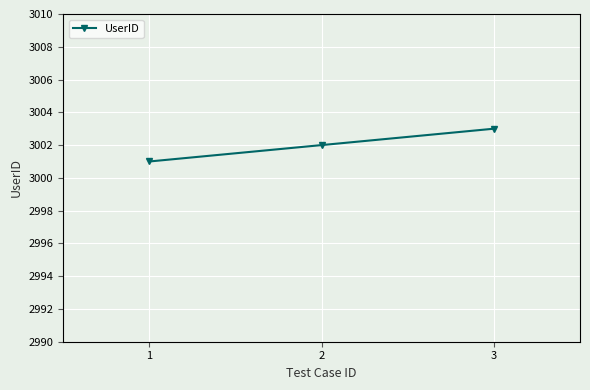

What is the sum of all values?

9006